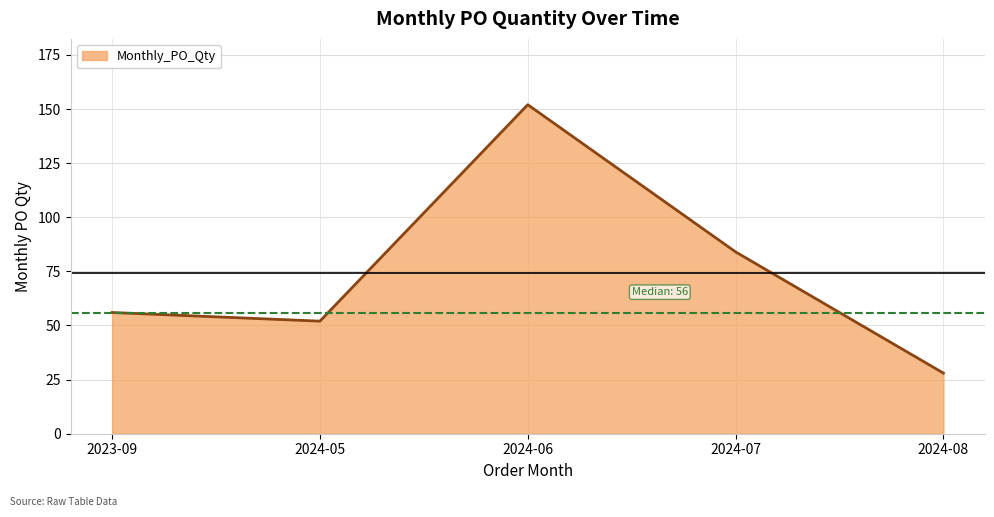

What is the ratio of the value at 2023-09 to the value at 2024-07?

0.7